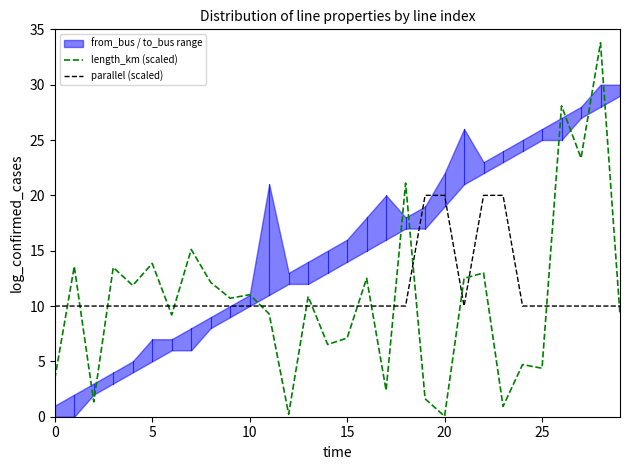

Does the chart have visible grid lines?

No